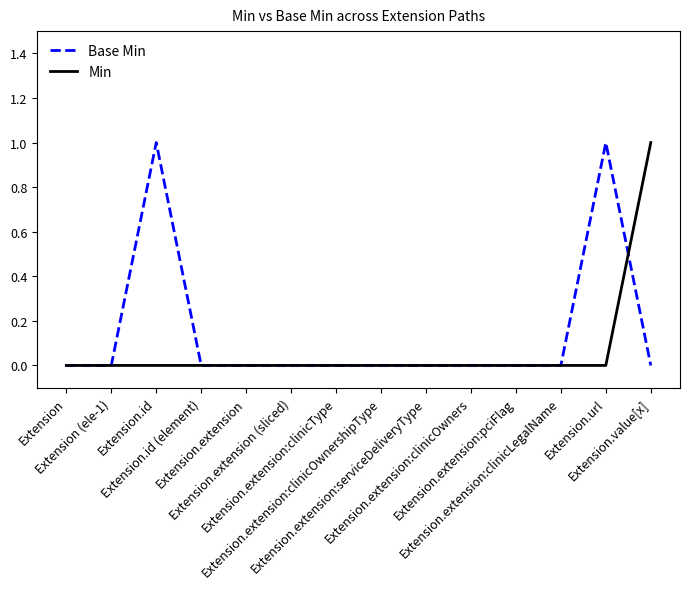

Rank the series by their average value, from highest to lowest.

Base Min, Min